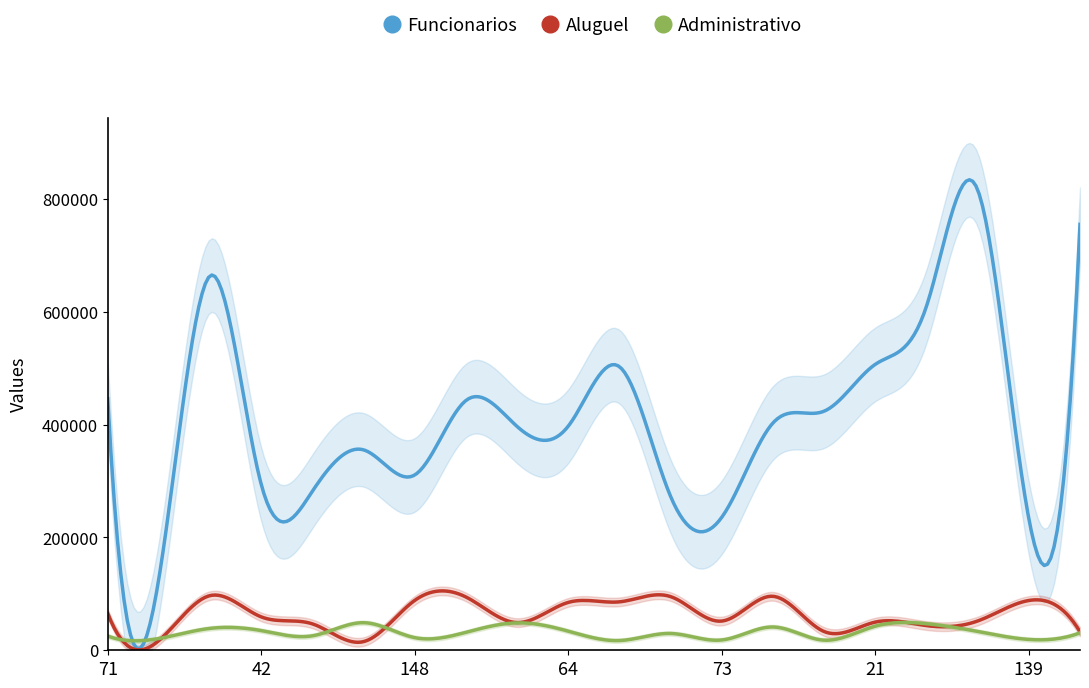

Is the value of Funcionarios at 15 greater than the value of Aluguel at 15?

Yes